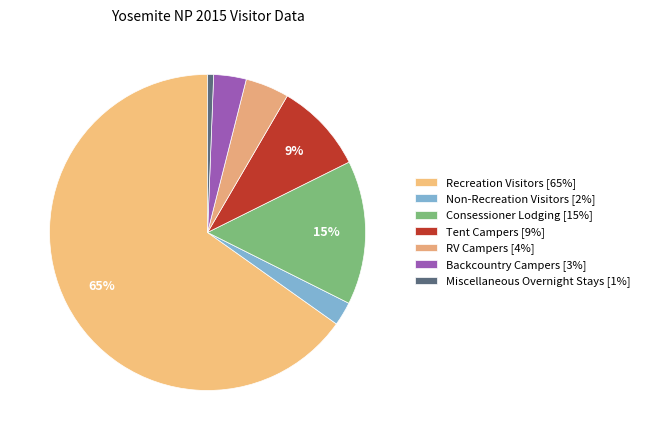

True or false: Tent Campers accounts for 1% of the total.

False